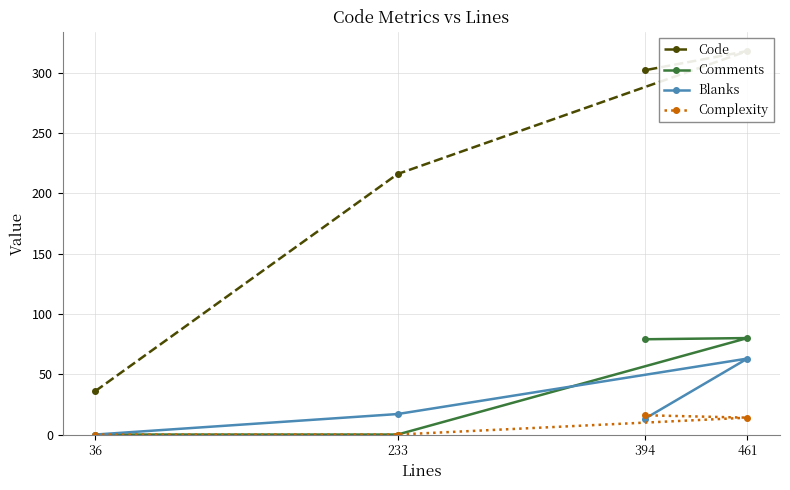

True or false: Code has more than 1 points higher than both neighbors.

False